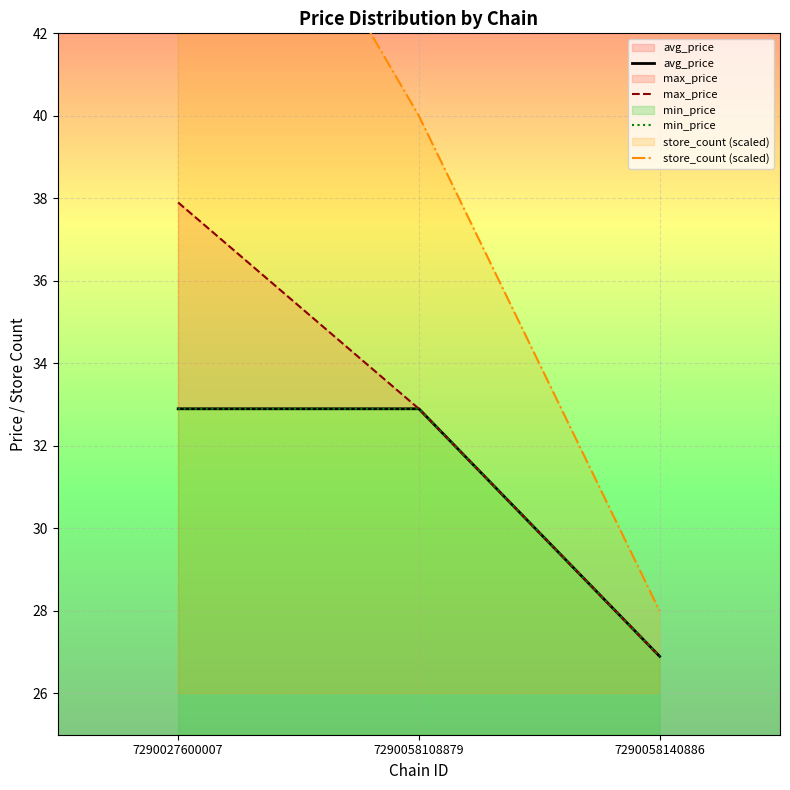

What is the value of the max_price point at the 1st from the left?

37.9